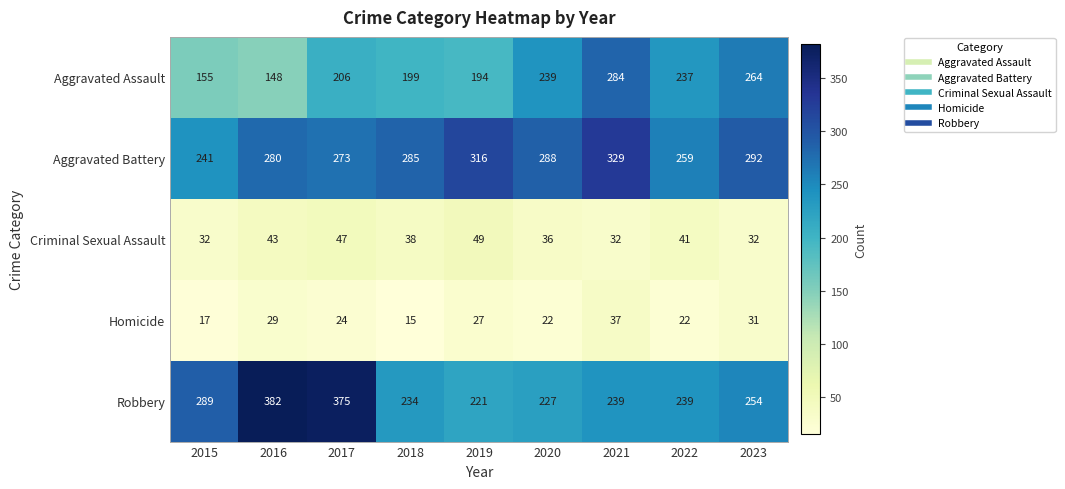

What is the difference between the highest and lowest values at 2019?

289